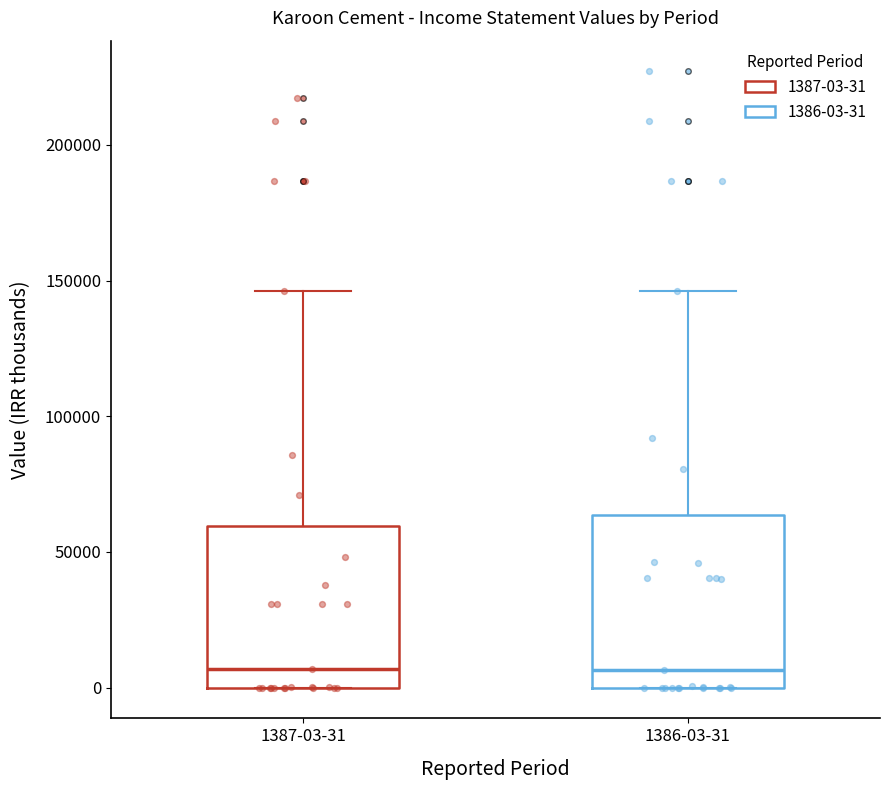

Reading left to right, read every box against the y-axis: the position of its median line, the range the box covers, and the ends of its whiskers. The values are not printed on the chart, so give them approximately, as read against the axis.

1387-03-31: median 5000, box 0 to 60000, whiskers 0 to 145000
1386-03-31: median 5000, box 0 to 65000, whiskers 0 to 145000